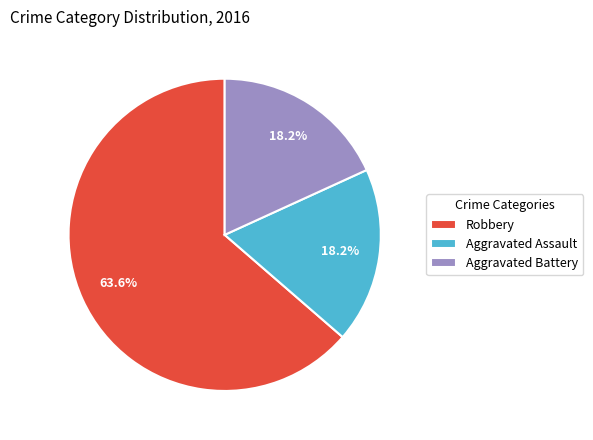

How many slices are in this pie chart?

3